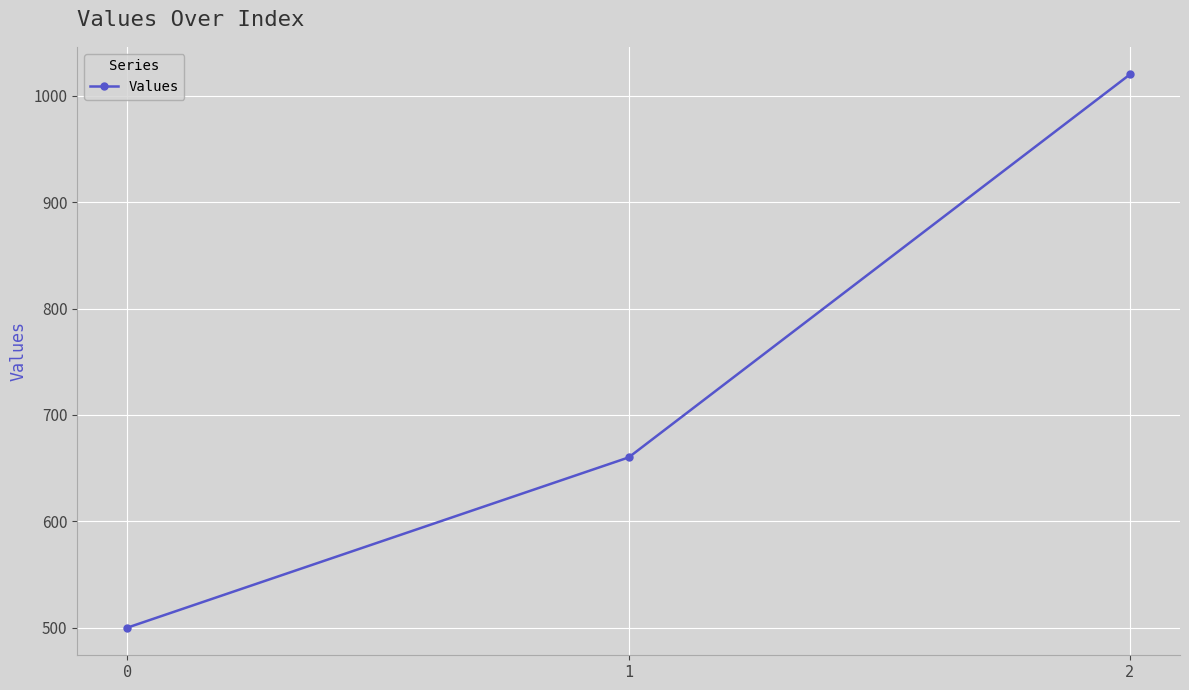

What is the minimum value shown in the chart?

500